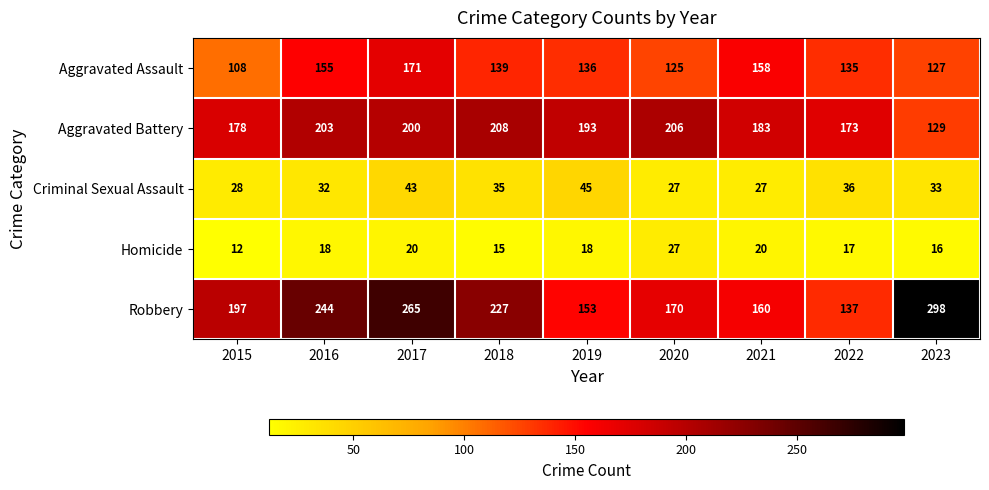

Is it true that Aggravated Battery equals 178 at 2015?

True